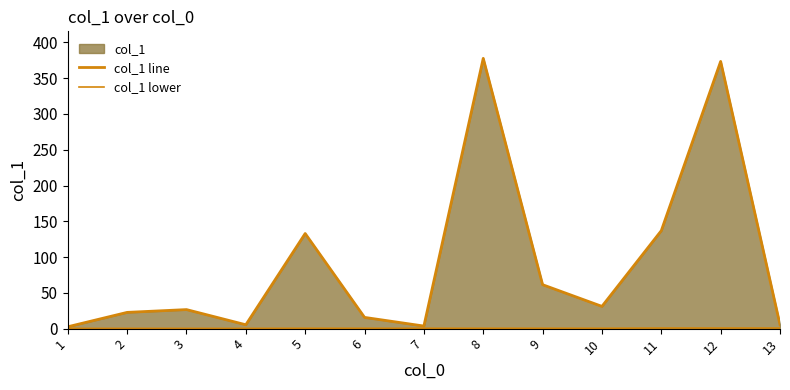

What is the approximate value of col_1 line at 5?

132.9